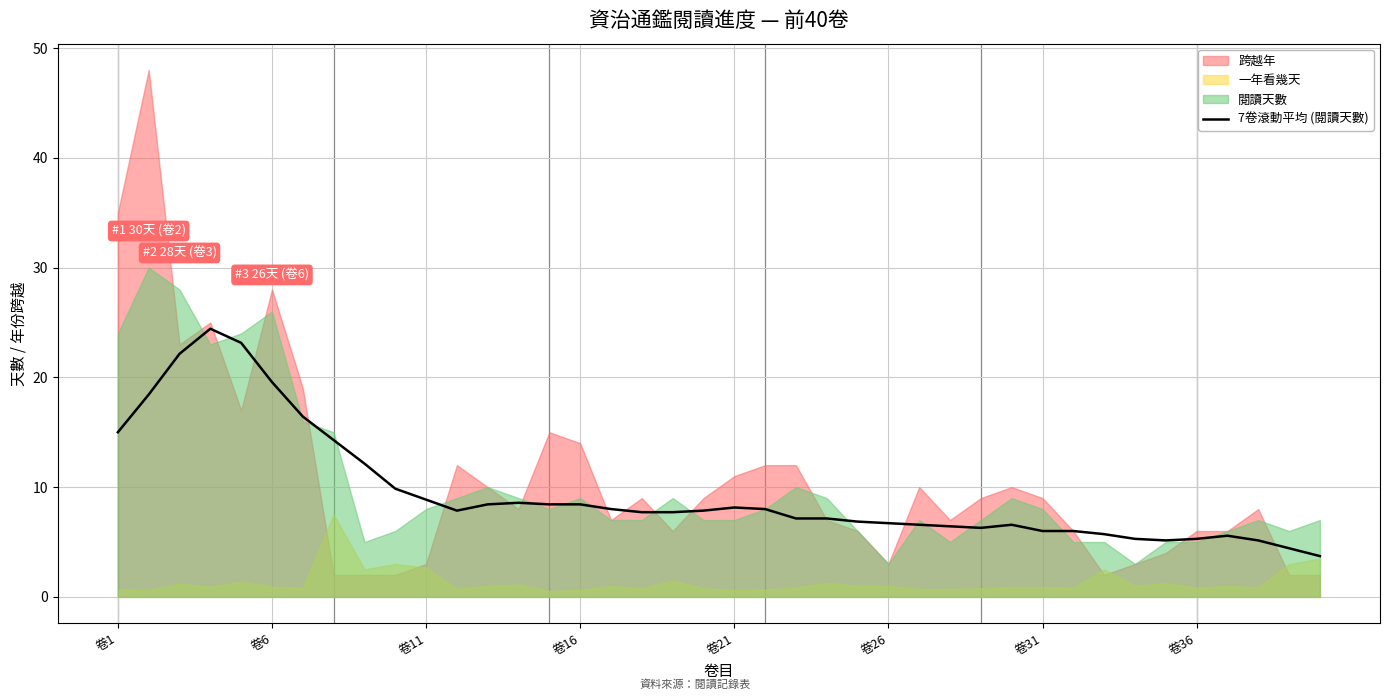

The chart shows a value of 7.7 at 18. True or false?

True